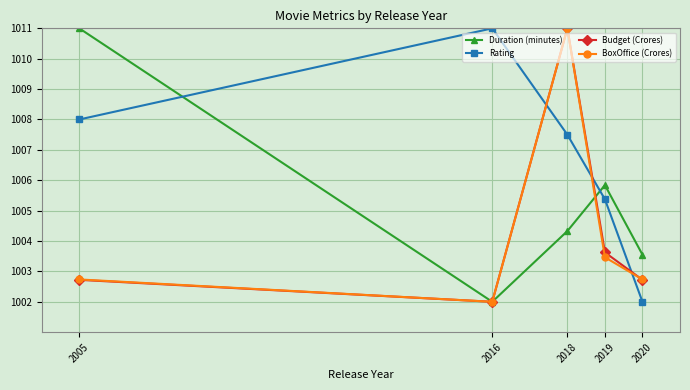

At which label is Rating closest to 1006?

2019